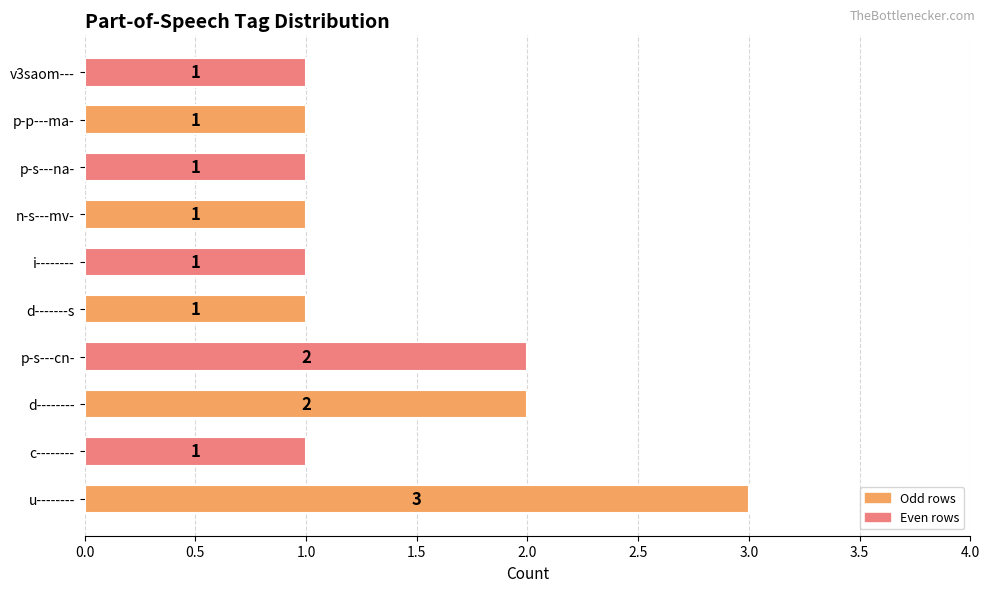

The value at v3saom--- is 0. True or false?

False